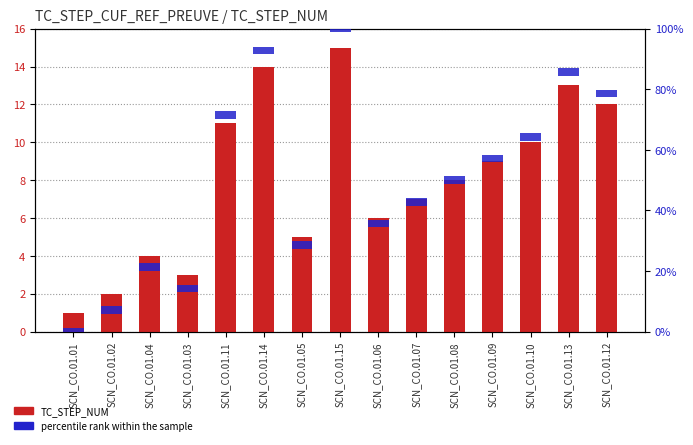

What is the label of the 1st bar from the right?

SCN_CO.01.12